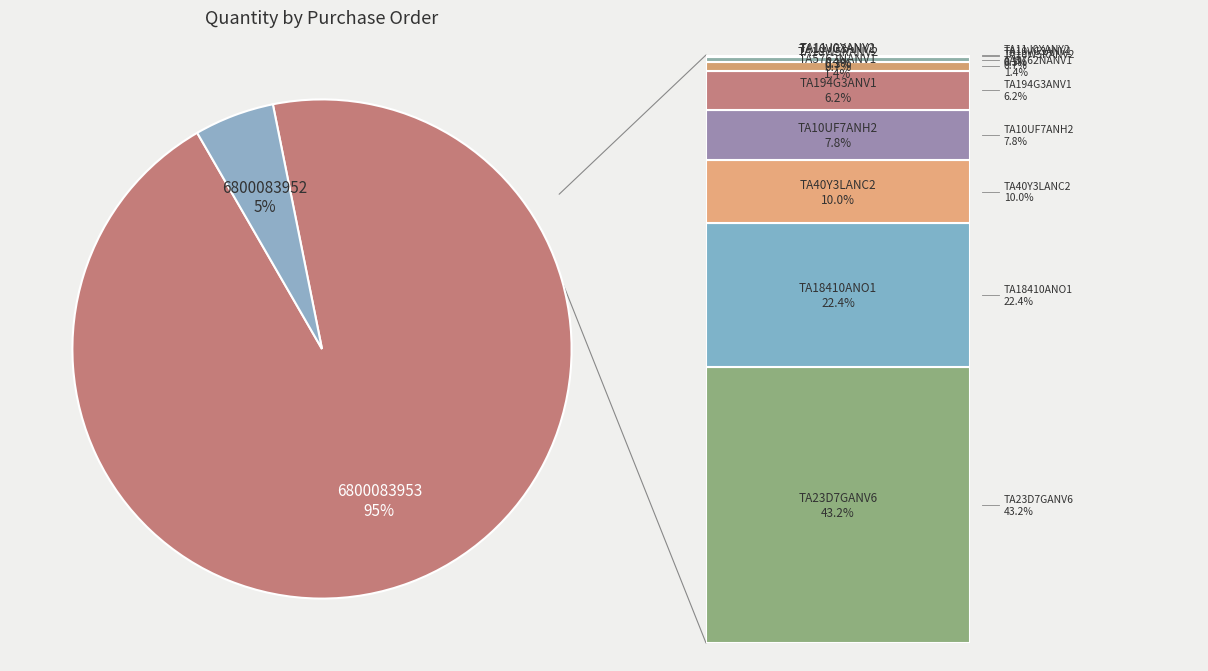

To the nearest percent, what is the difference between the largest and smallest slice percentages?

90%